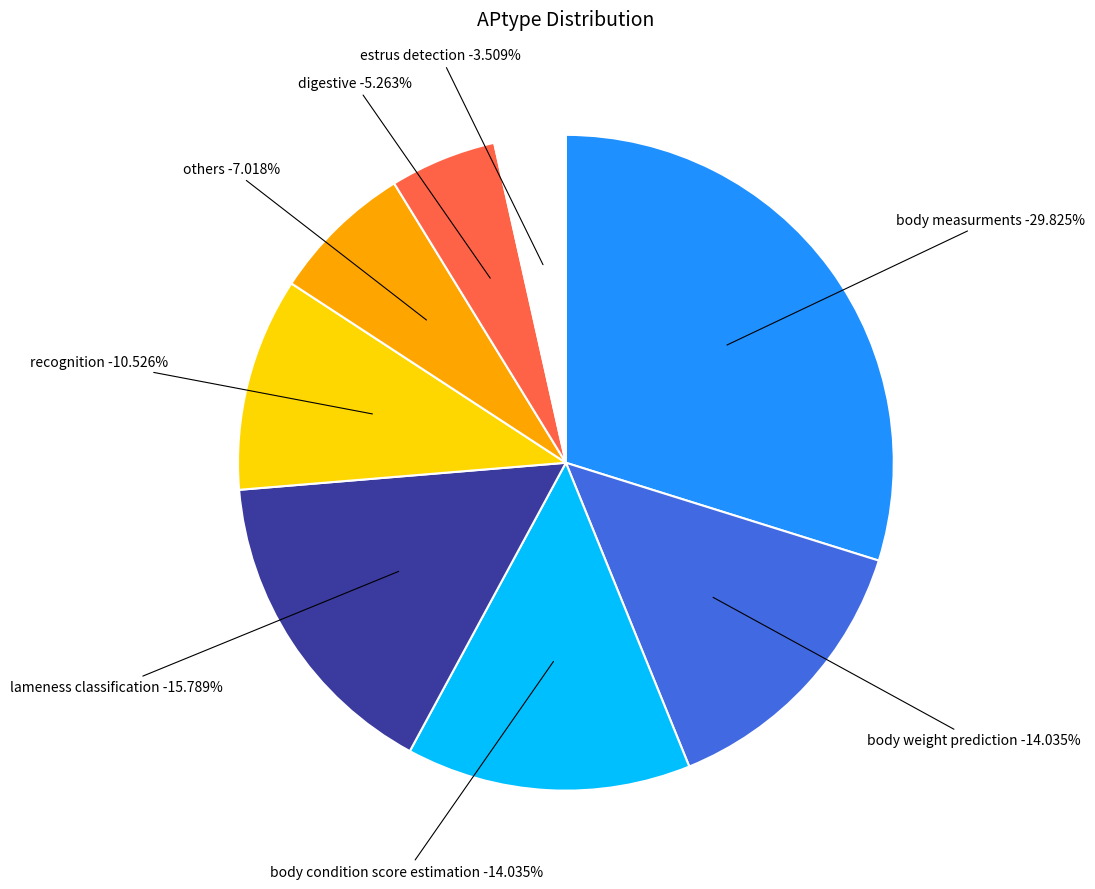

Rank the categories by value from highest to lowest.

body measurments, lameness classification, body weight prediction, body condition score estimation, recognition, others, digestive, estrus detection